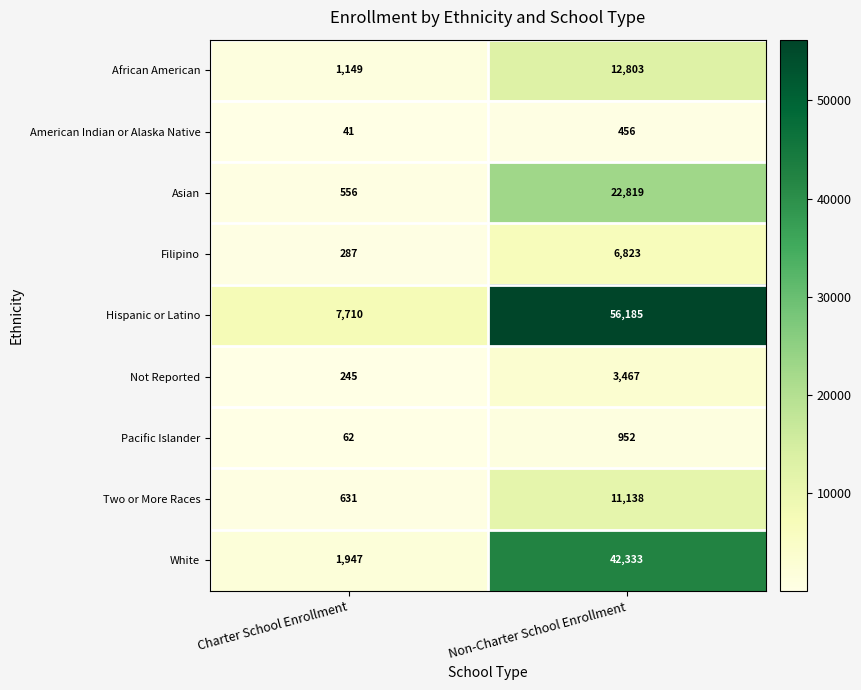

Which category has the highest value in the American Indian or Alaska Native series?

Non-Charter School Enrollment